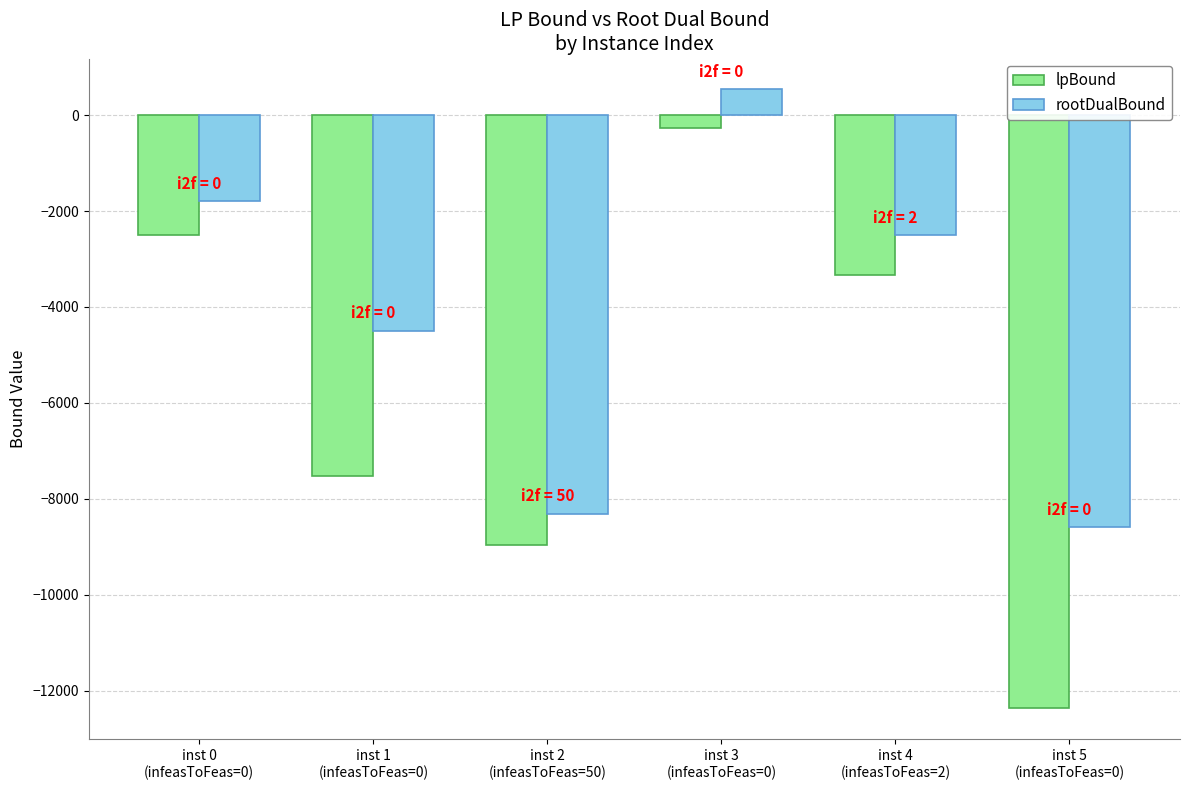

Which series has the largest total across all categories?

rootDualBound